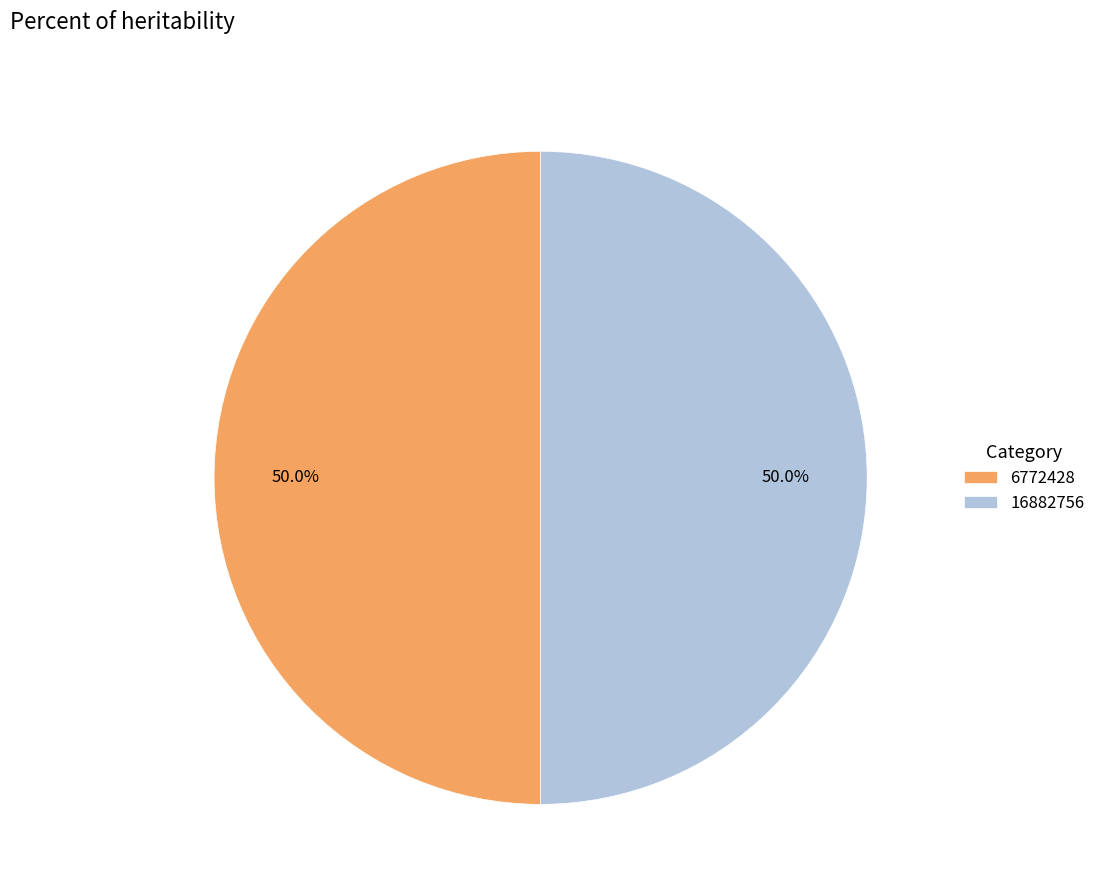

What is the ratio of the value at 6772428 to the value at 16882756?

1.0